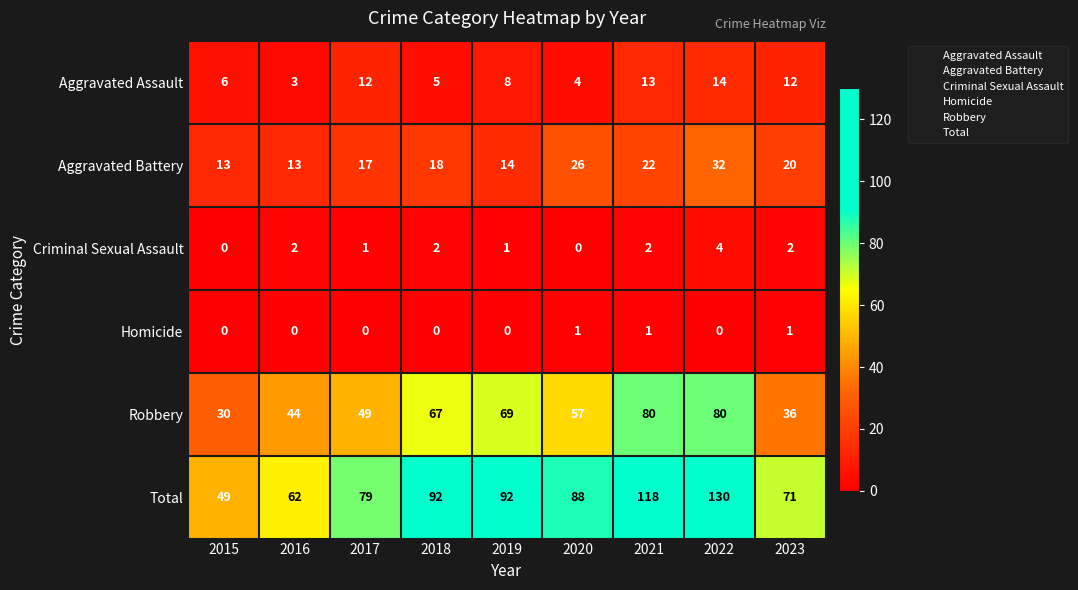

At which category is the sum across all series the highest?

2022